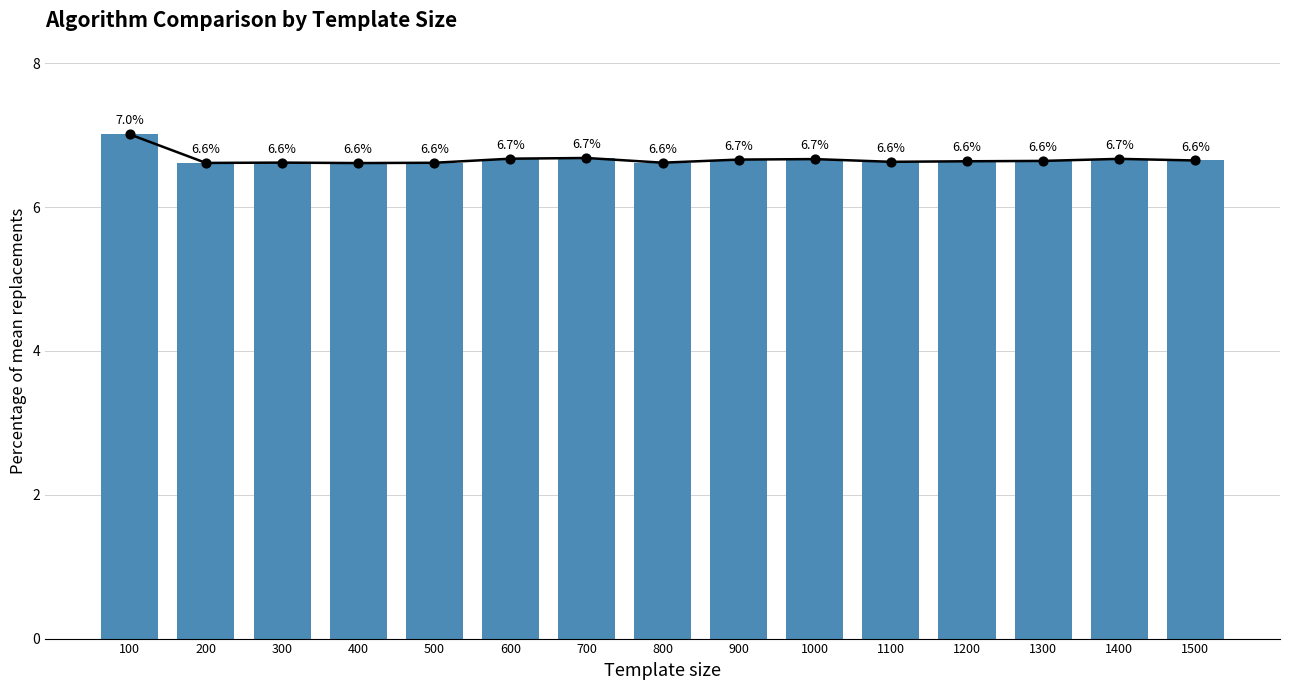

Which has a higher value, 400 or 1500?

1500